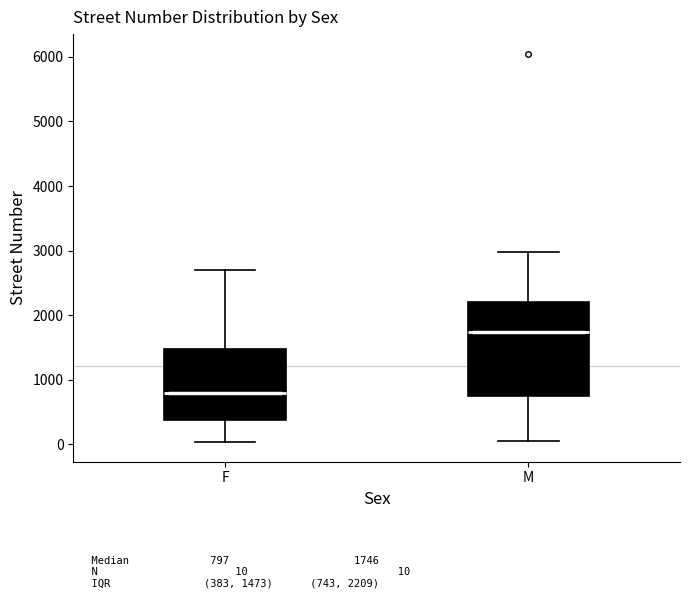

Which box's median line is the lowest?

F